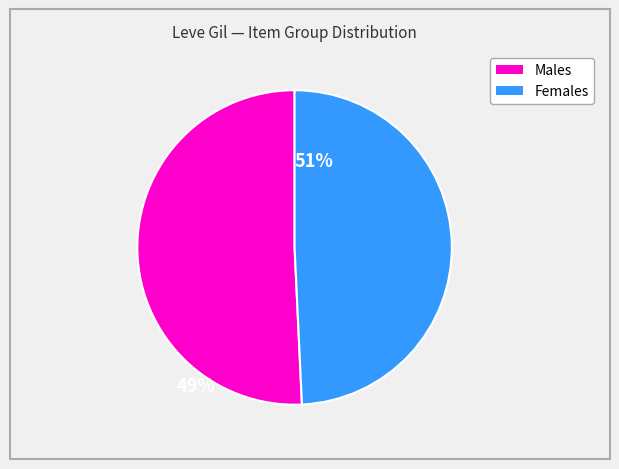

Is there a majority slice in this chart?

Yes